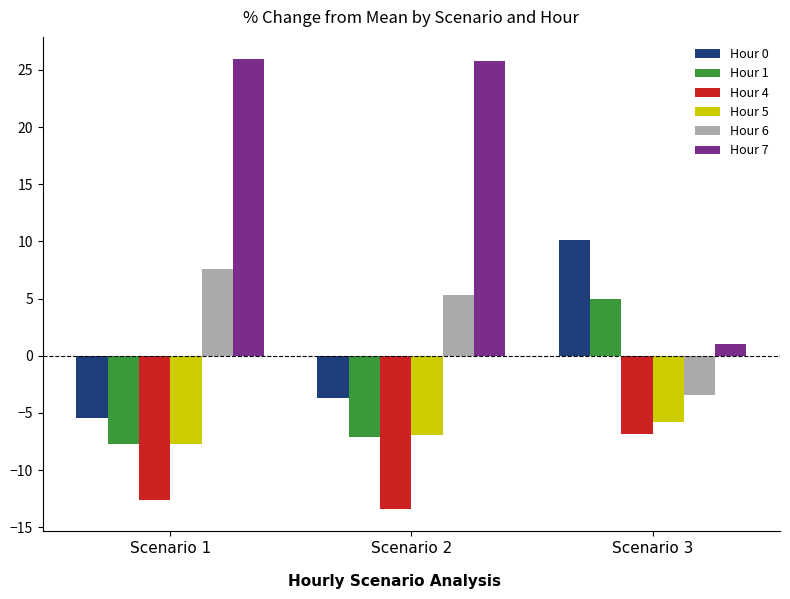

What value does the Hour 1 series have at Scenario 2?

-7.1